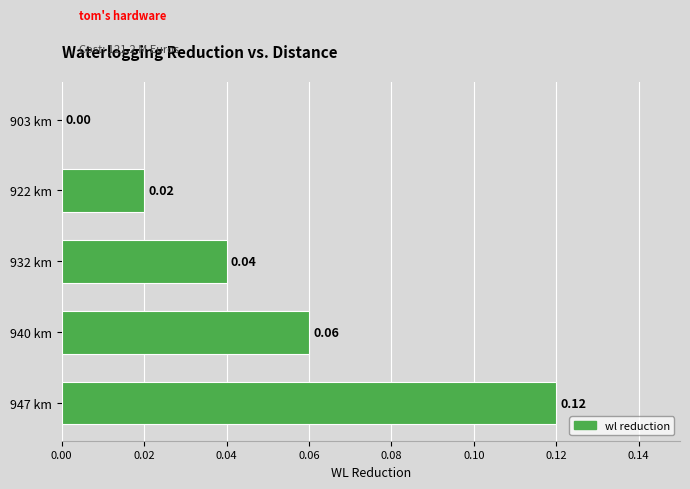

Which has a higher value, 940 km or 947 km?

947 km